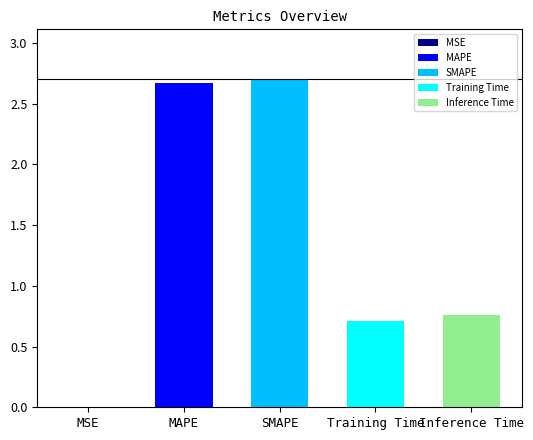

How many bars are there in total?

5